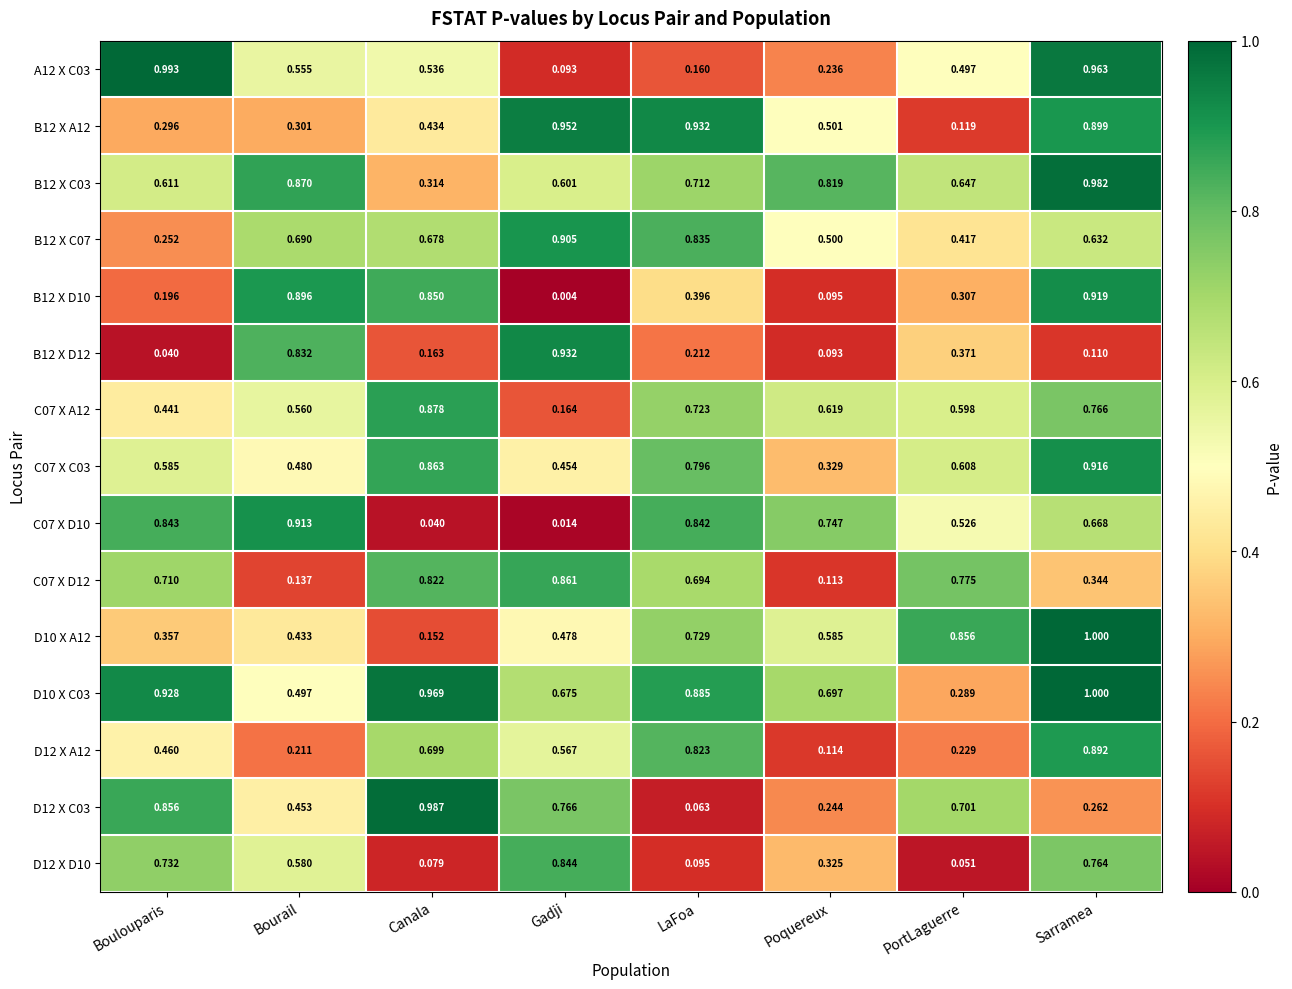

Which category has the lowest value in the C07 X D12 series?

Poquereux